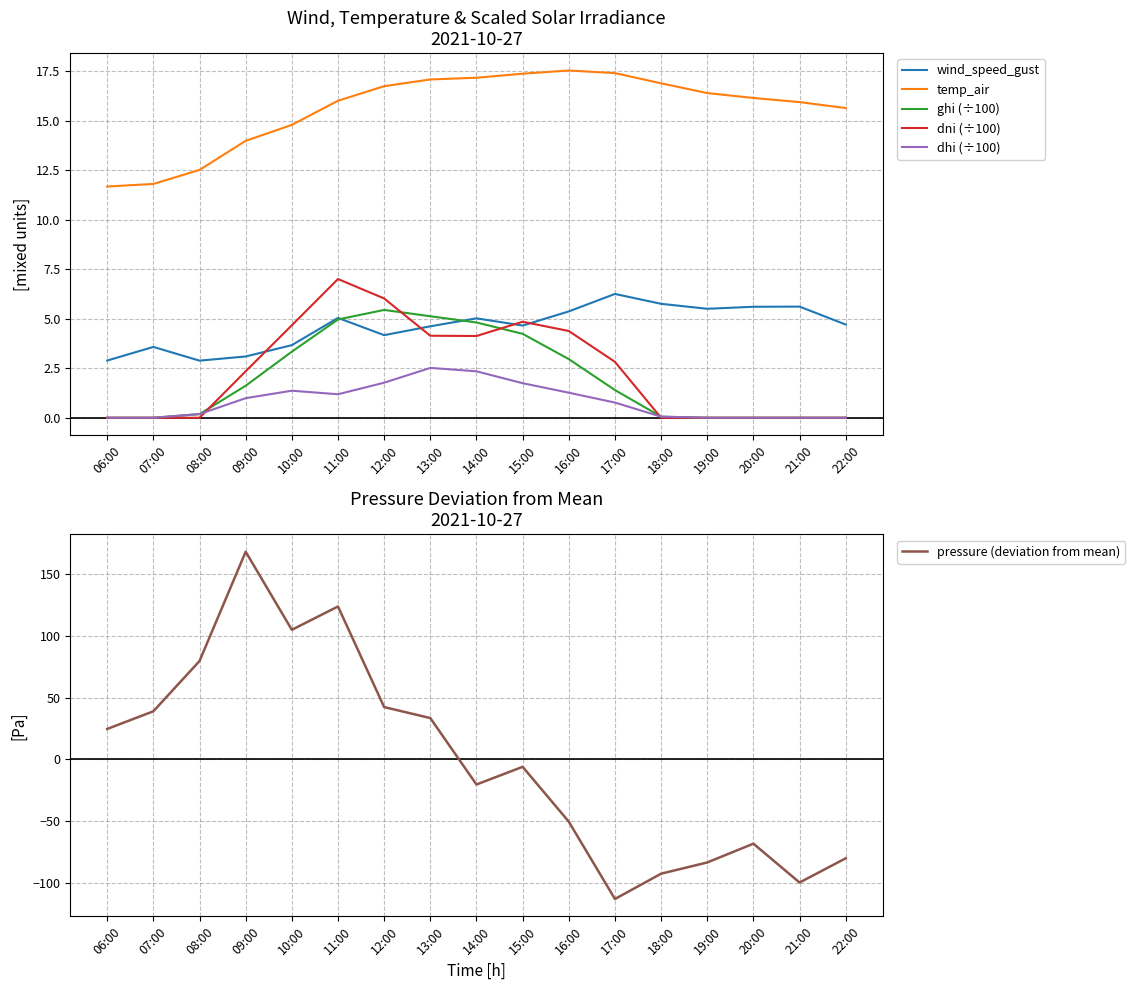

Between which two adjacent categories do dhi (÷100) and dni (÷100) first intersect?

08:00 and 09:00